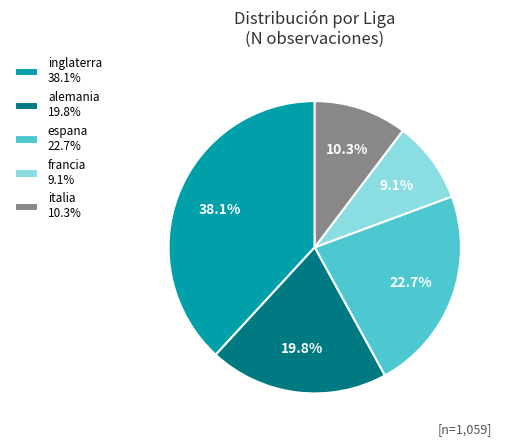

To the nearest percent, what portion does alemania represent?

20%